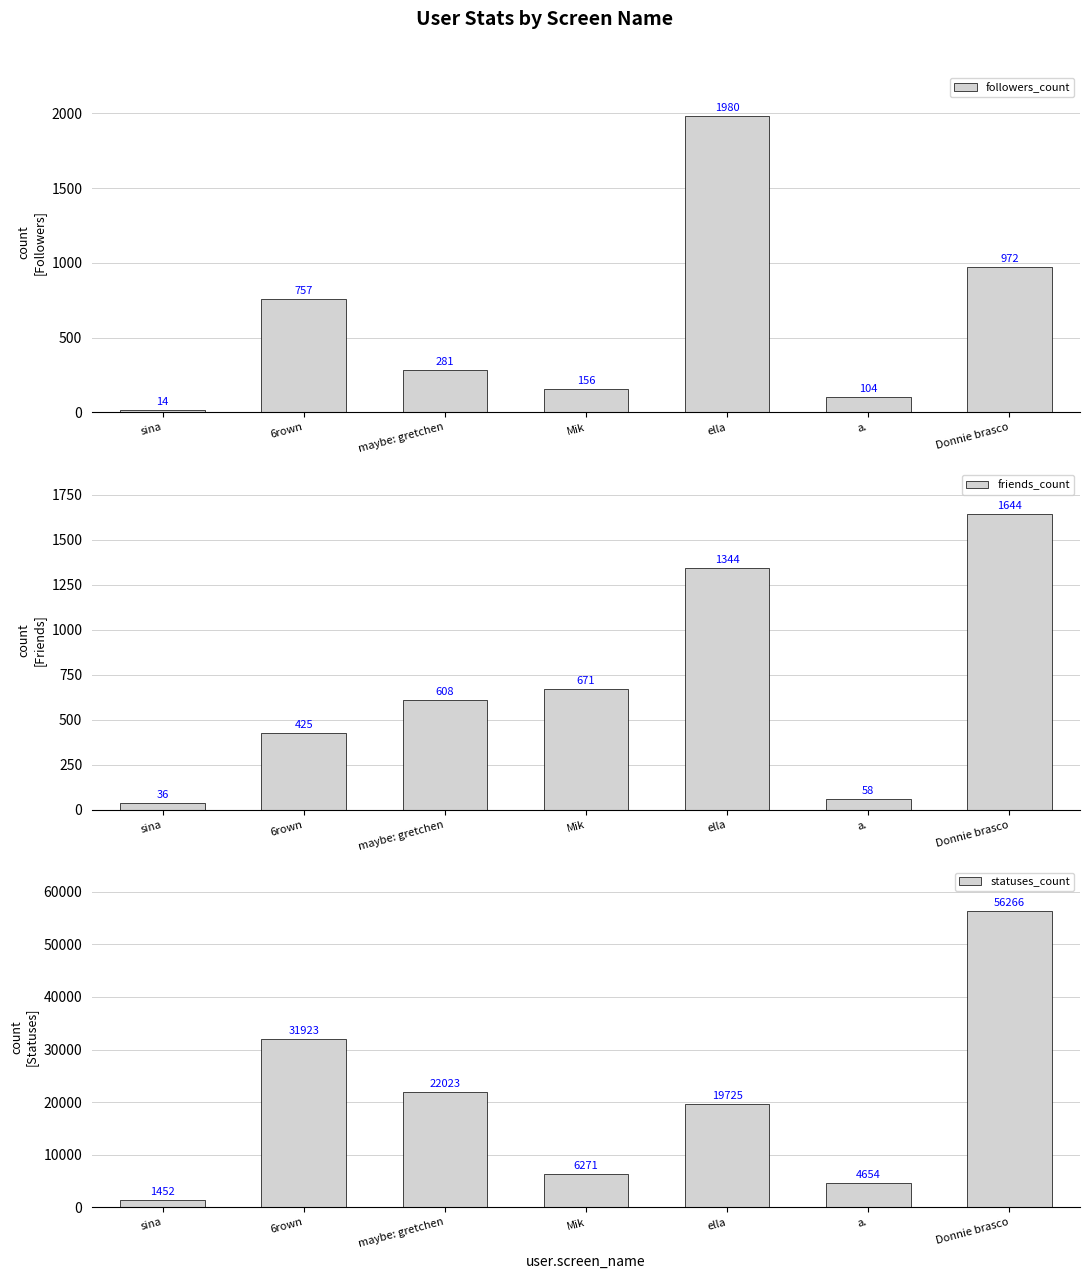

List the series in order of their peak value, highest first.

statuses_count, followers_count, friends_count